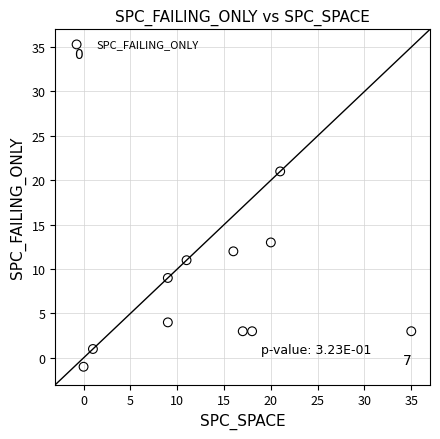

What is the average X value?

14